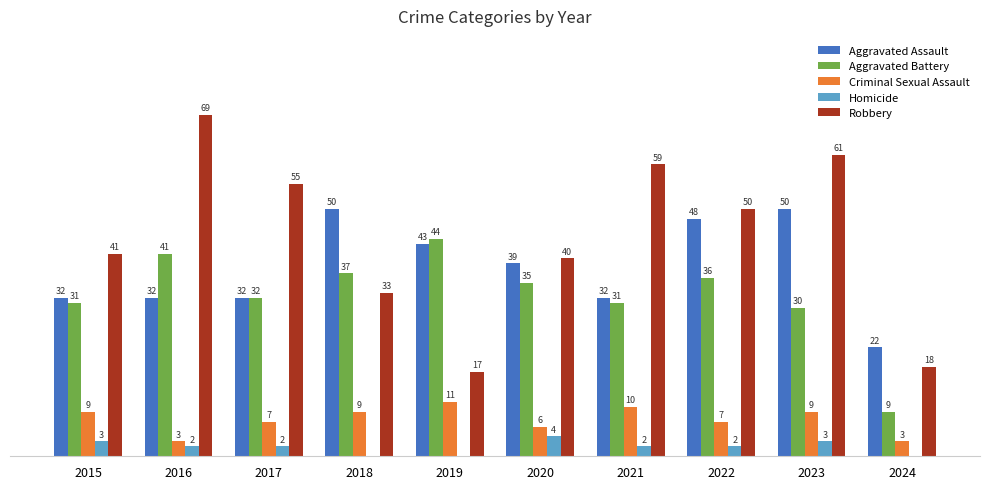

Which series has the largest total across all categories?

Robbery